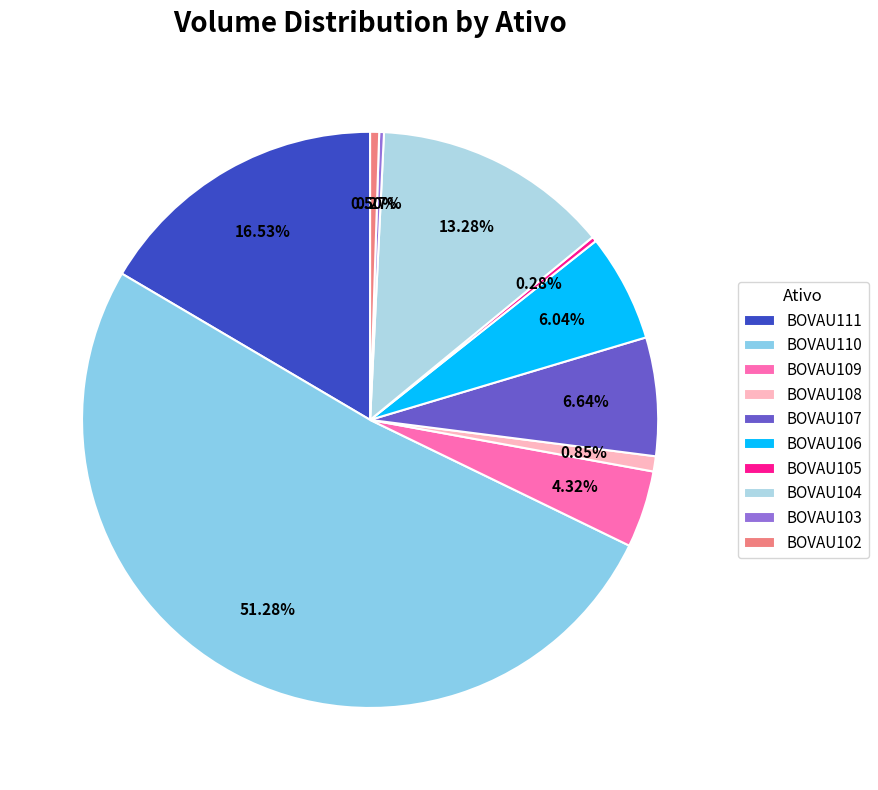

Between BOVAU107 and BOVAU102, which is larger?

BOVAU107